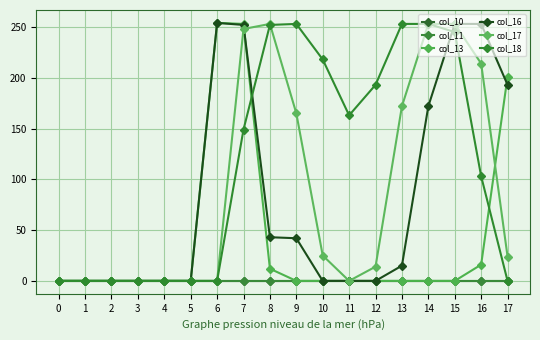

Does the chart have visible grid lines?

Yes